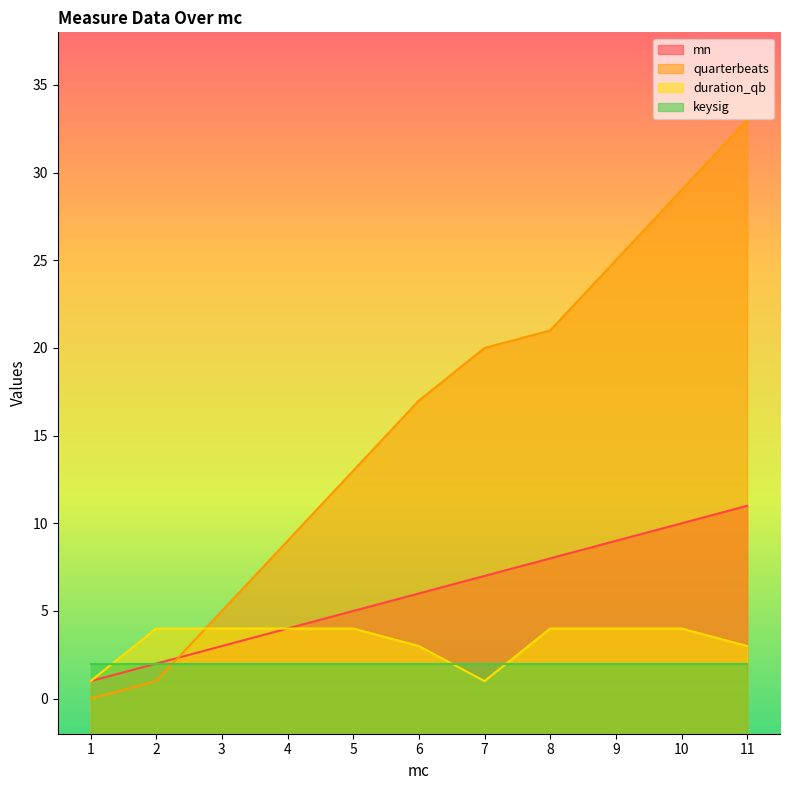

What is the difference between the maximum and minimum values in the quarterbeats series?

33